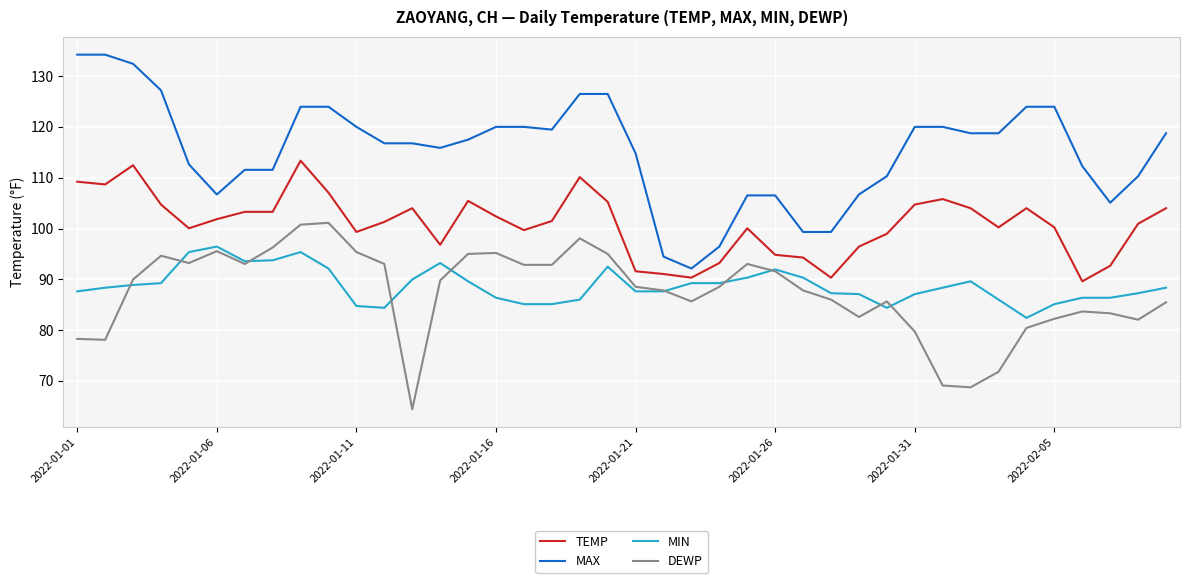

True or false: MAX and TEMP cross at least once.

False